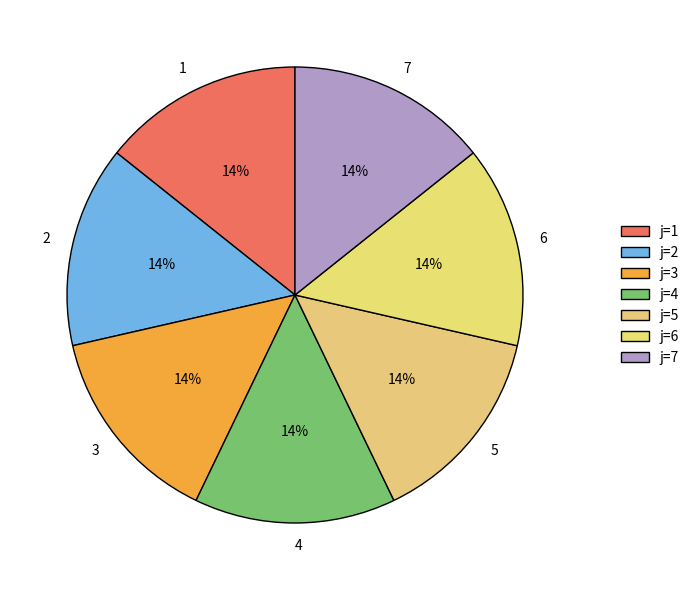

What is the ratio of the value at 4 to the value at 2?

1.0